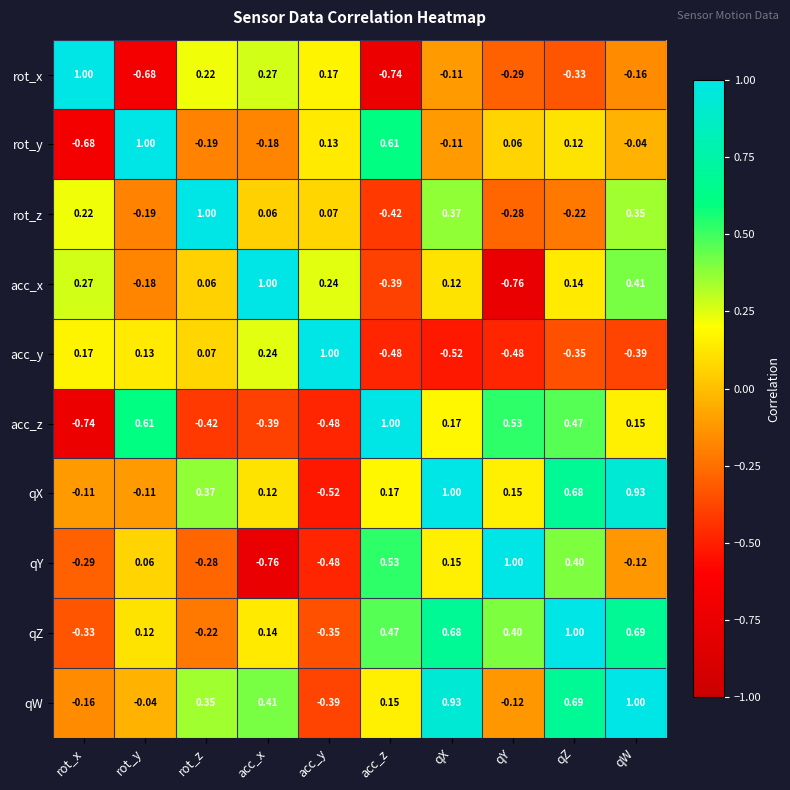

List the labels in order of acc_z value, largest first.

acc_z, rot_y, qY, qZ, qX, qW, acc_x, rot_z, acc_y, rot_x